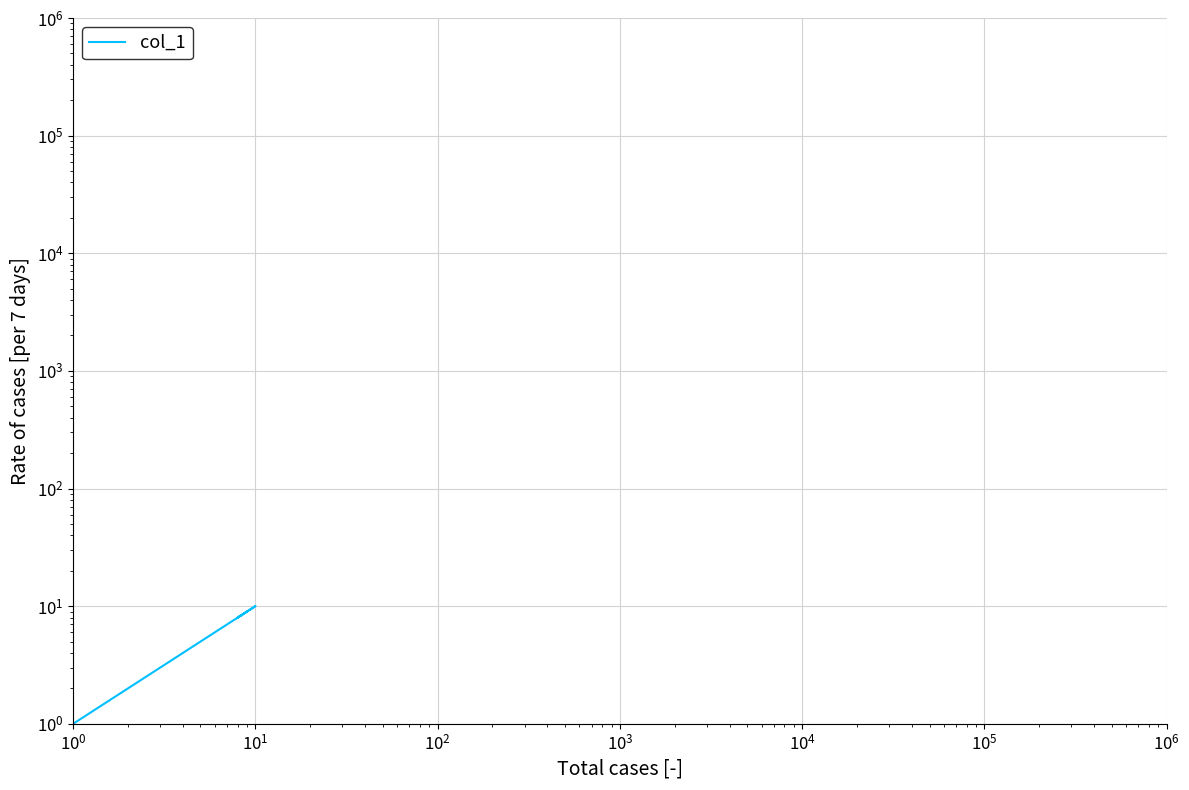

How many values are between 2 and 9?

8